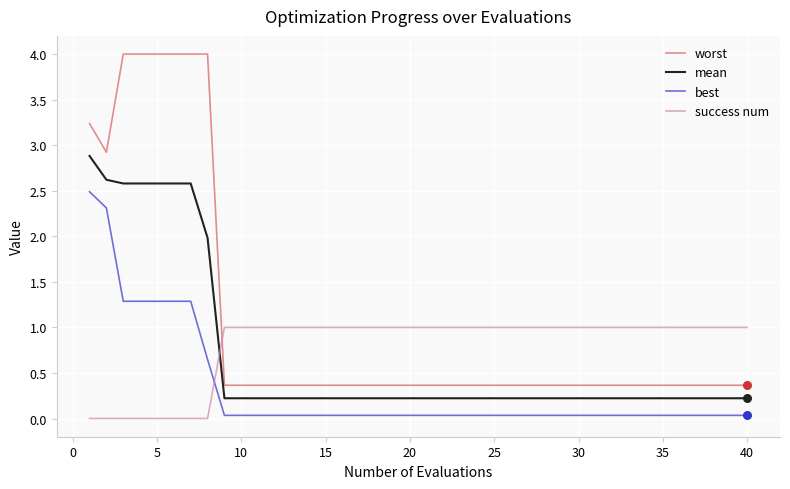

Which series has the largest total across all categories?

worst